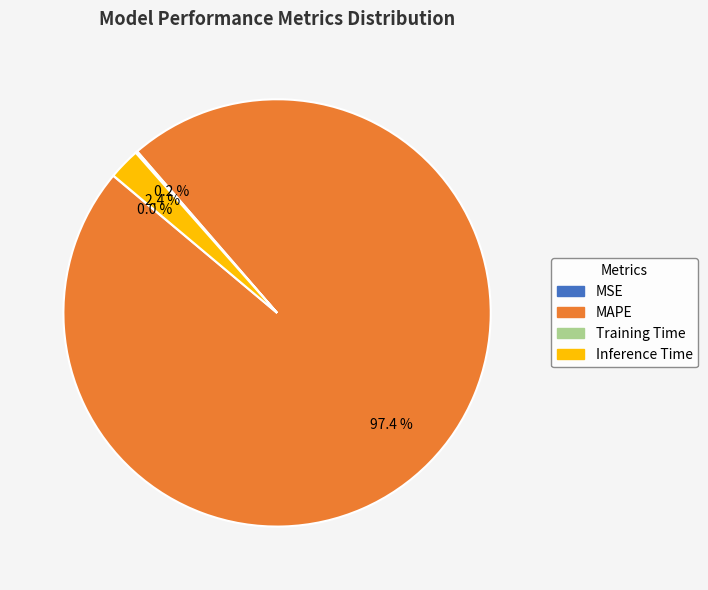

Which slice is the largest?

MAPE